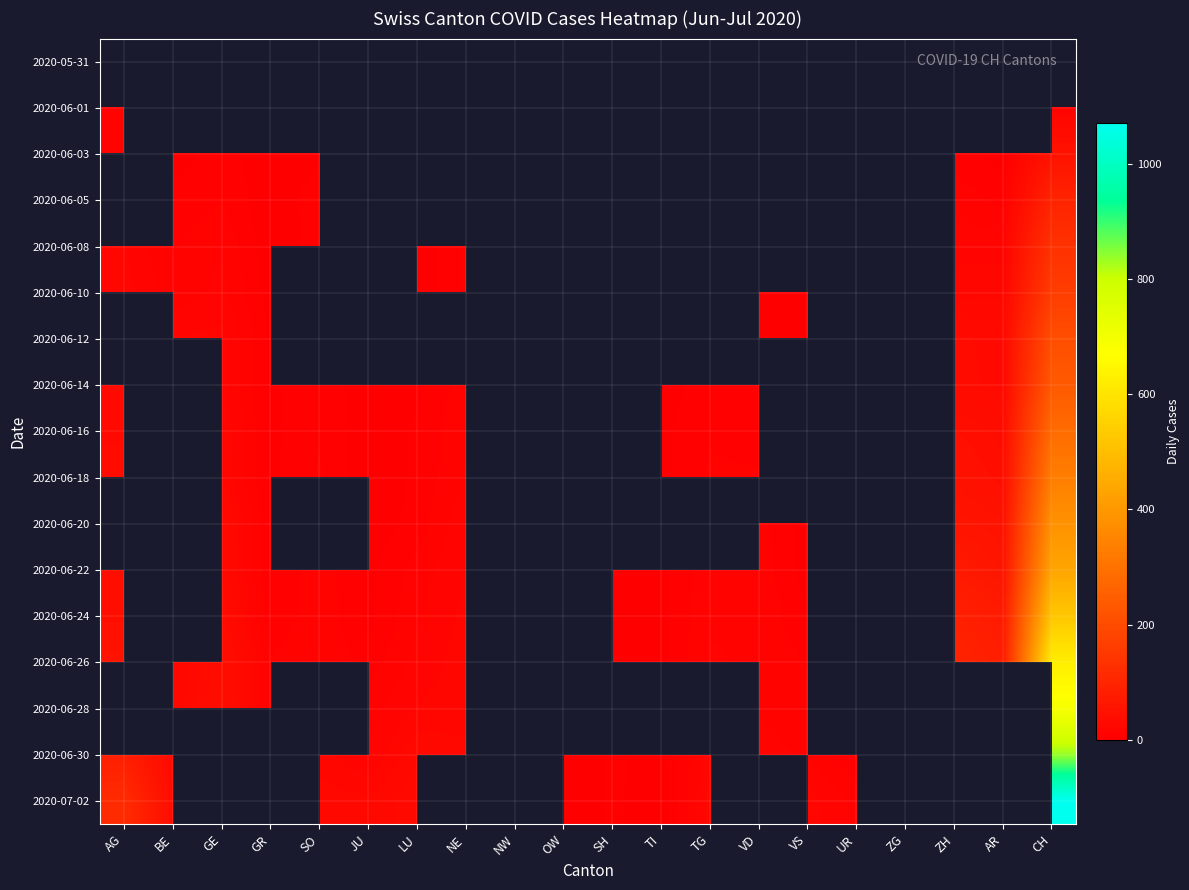

At ZG, list the series in order from largest to smallest.

2020-05-31, 2020-06-01, 2020-06-03, 2020-06-05, 2020-06-08, 2020-06-10, 2020-06-12, 2020-06-14, 2020-06-16, 2020-06-18, 2020-06-20, 2020-06-22, 2020-06-24, 2020-06-26, 2020-06-28, 2020-06-30, 2020-07-02